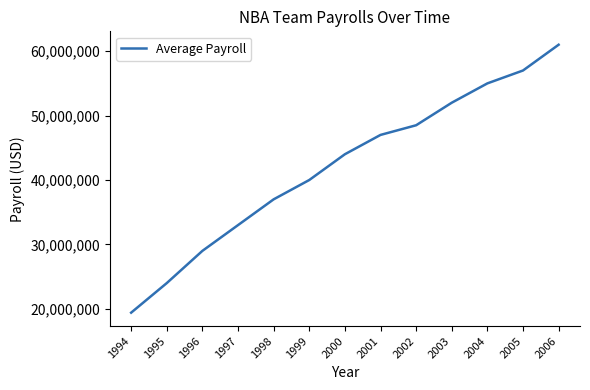

What is the minimum value shown in the chart?

19407692